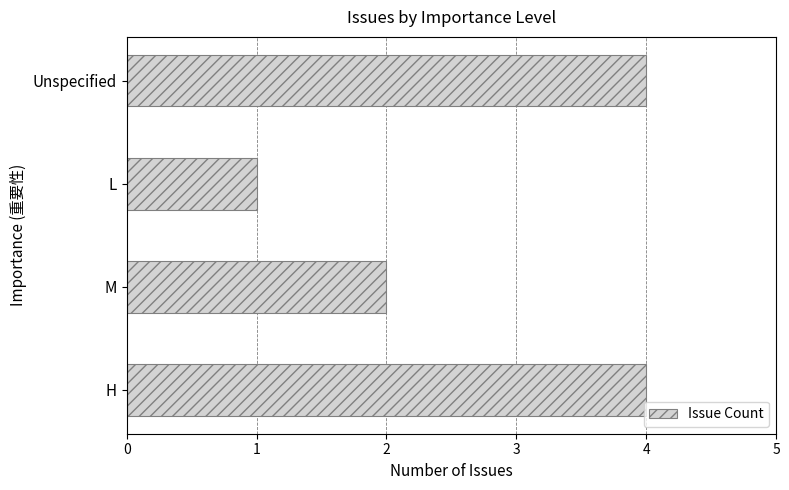

What is the maximum value shown in the chart?

4